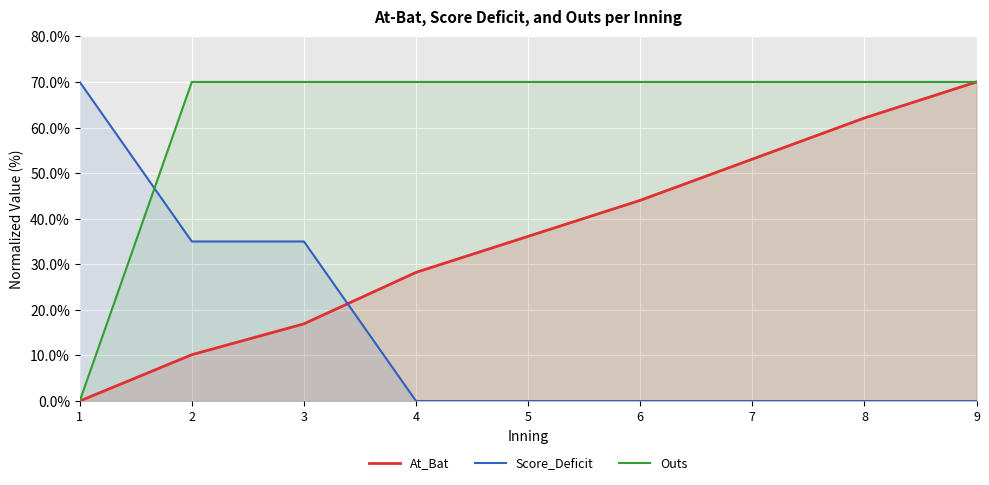

At which category is the sum across all series the highest?

9